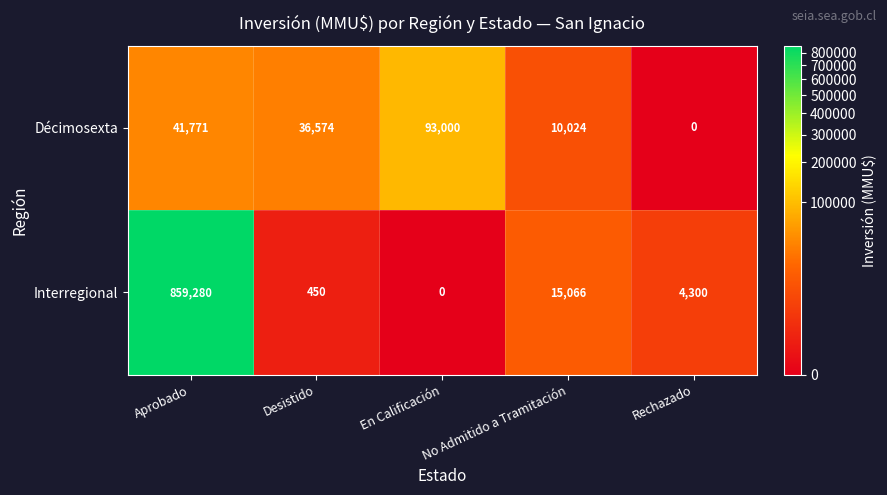

Which series has the largest total across all categories?

Interregional